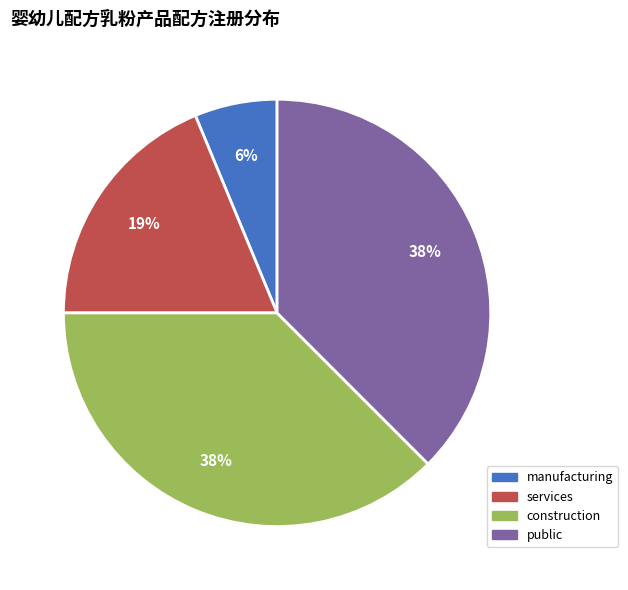

Is there any slice that represents more than half of the pie?

No